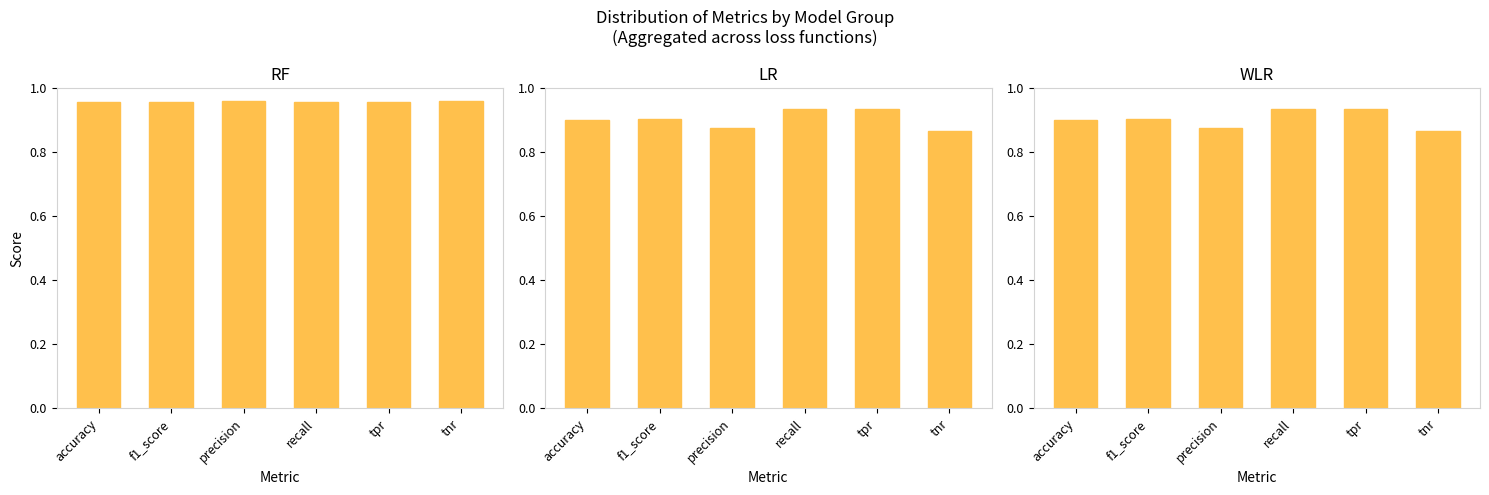

How many groups of bars are there?

6